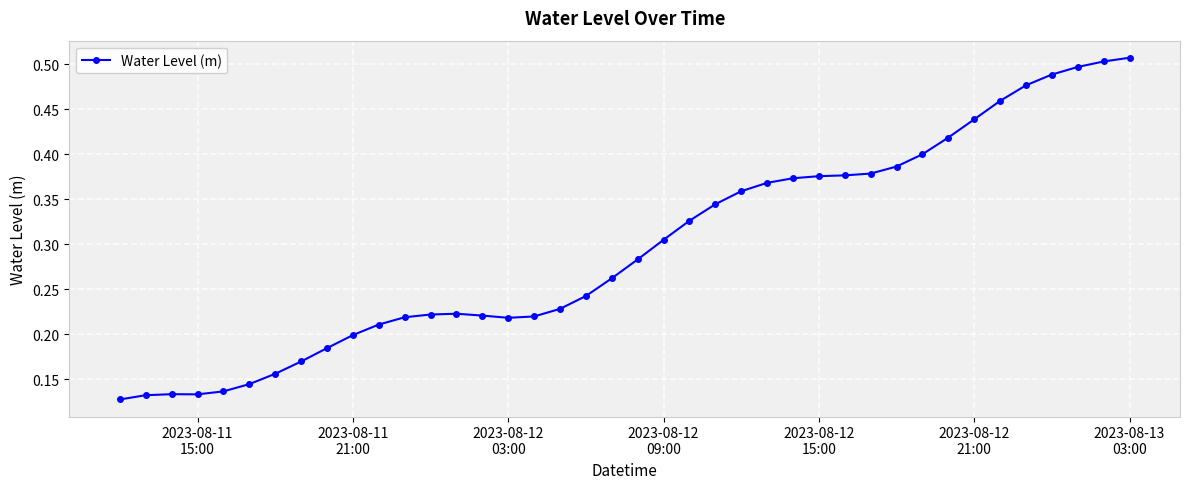

How many values are between 0 and 1?

40